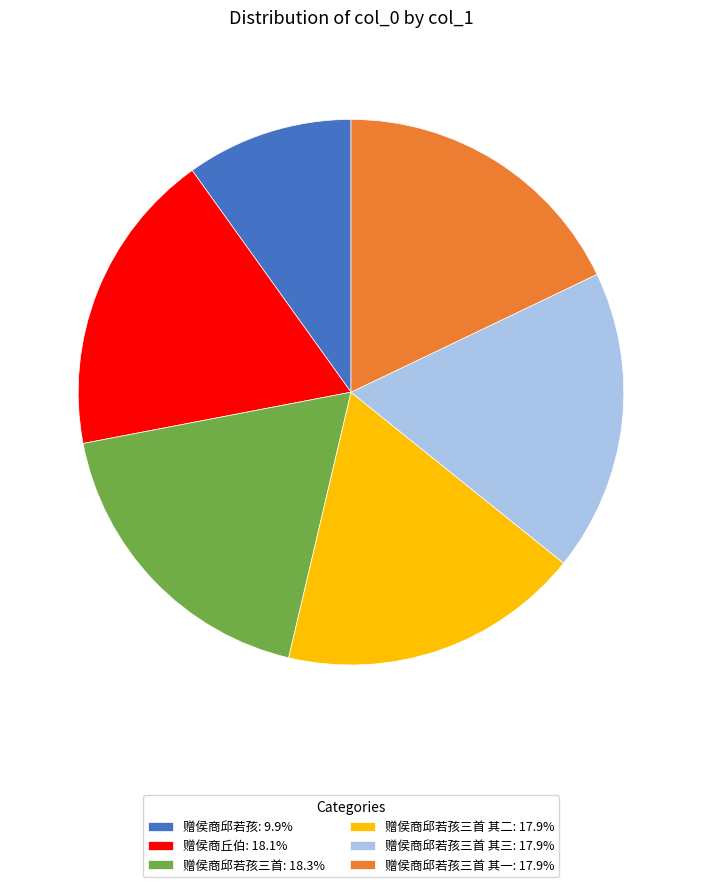

Approximately how many times larger is the value at 赠侯商邱若孩三首 其三: 17.9% compared to 赠侯商丘伯: 18.1%?

1.0